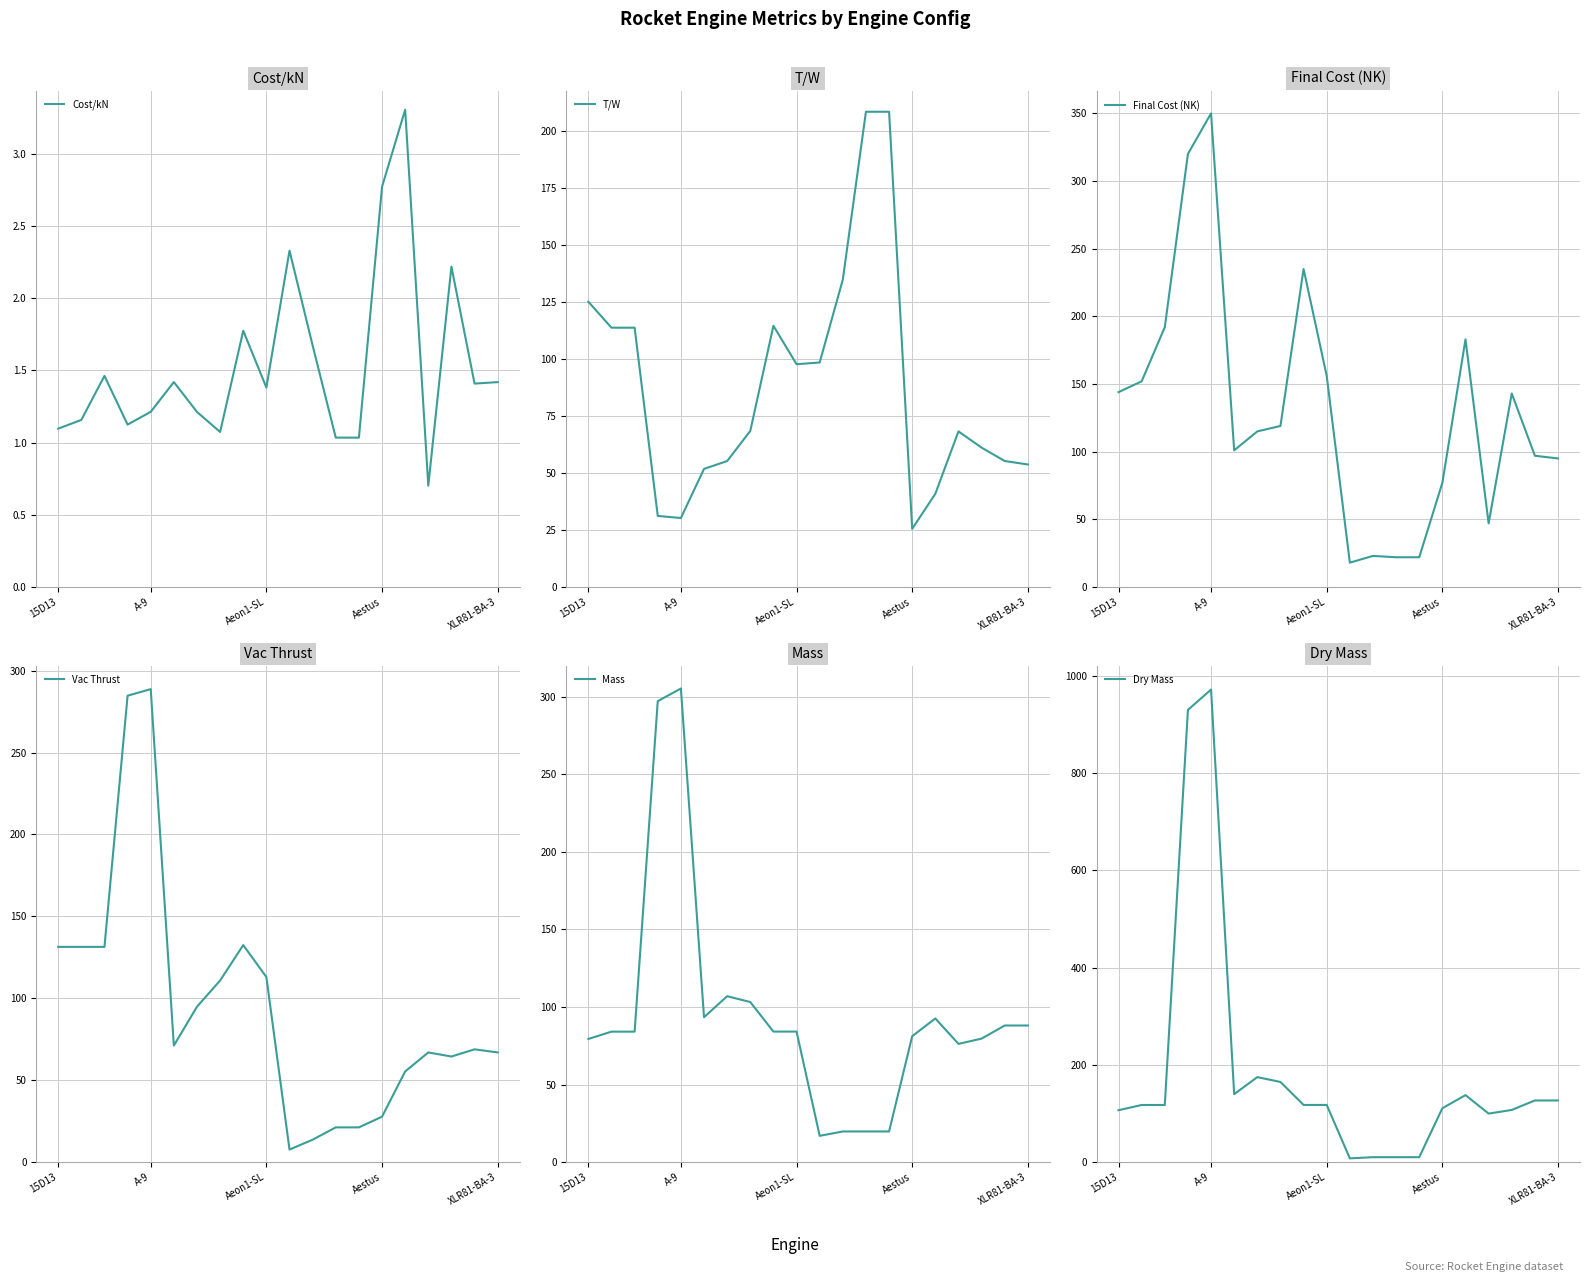

Is it true that Final Cost (NK) equals 47.0 at 16?

True